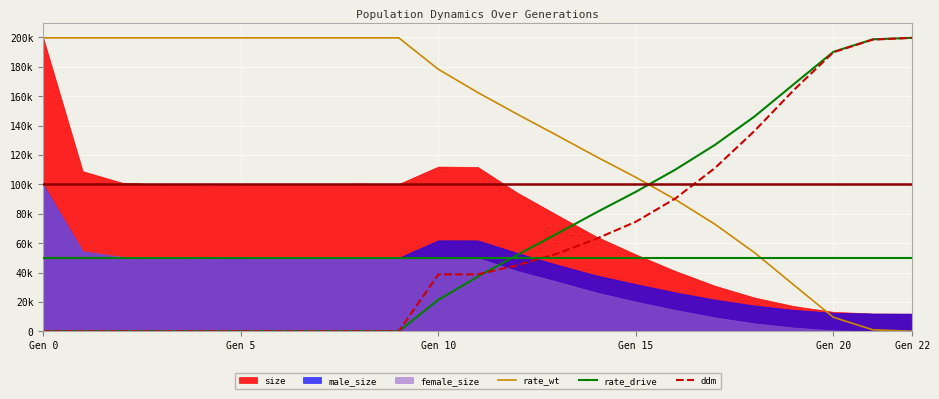

How many data points does each series have?

23